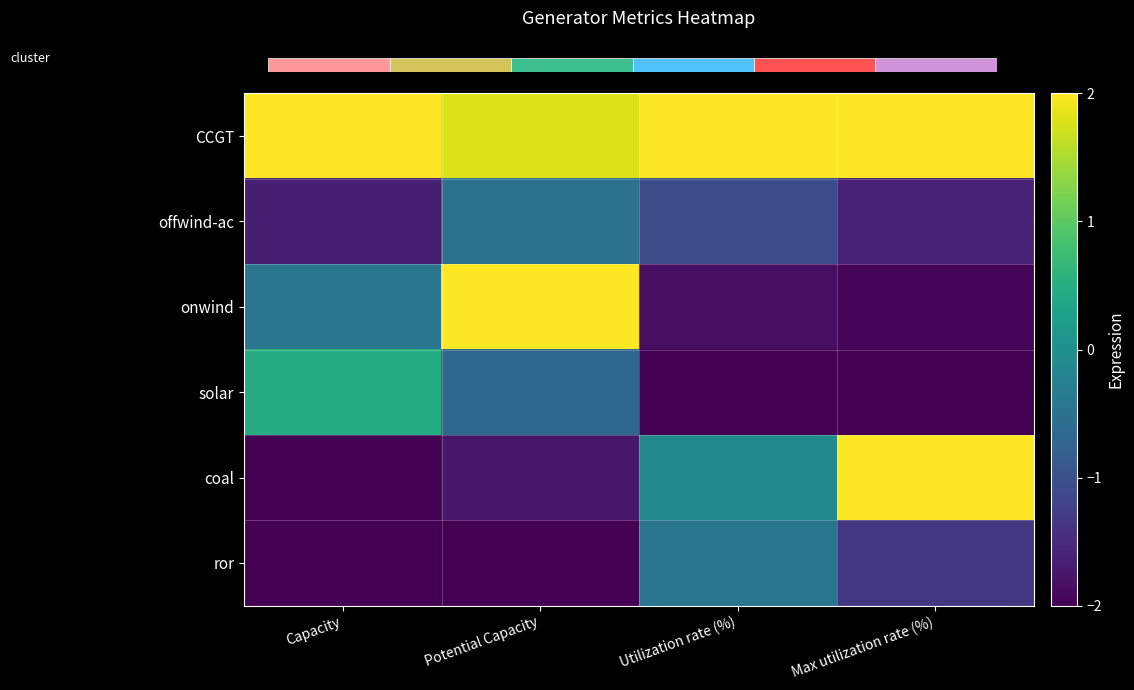

Count the coal values in the range -1 to 2.

2